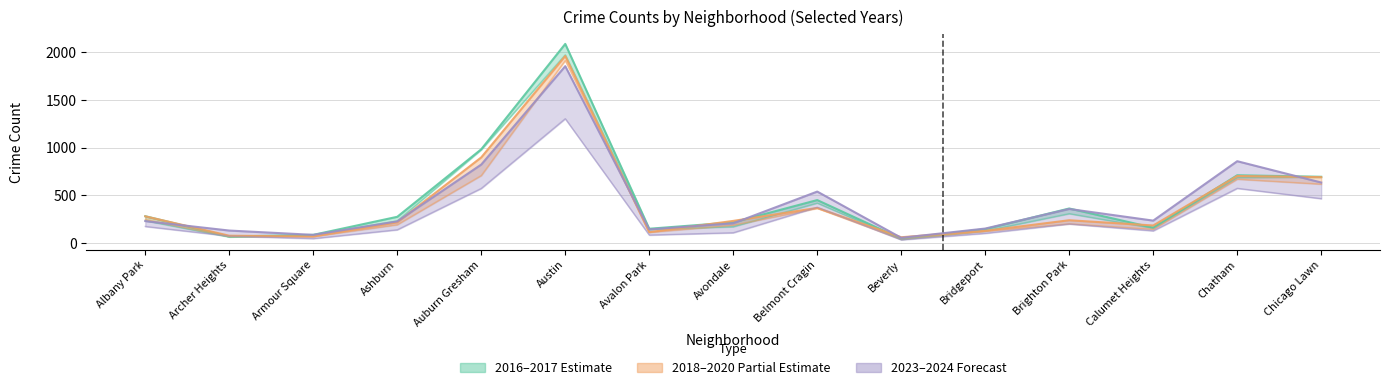

True or false: 2016–2017 Estimate has a value of 44 at Armour Square.

False